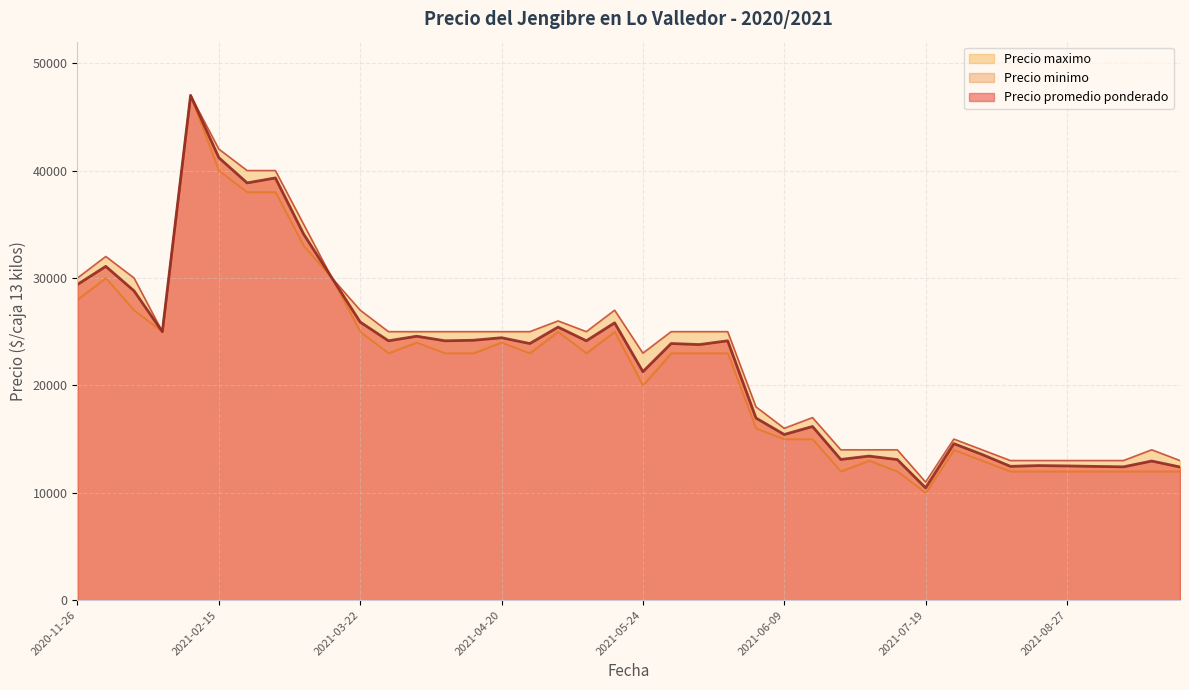

Does the chart have visible grid lines?

Yes